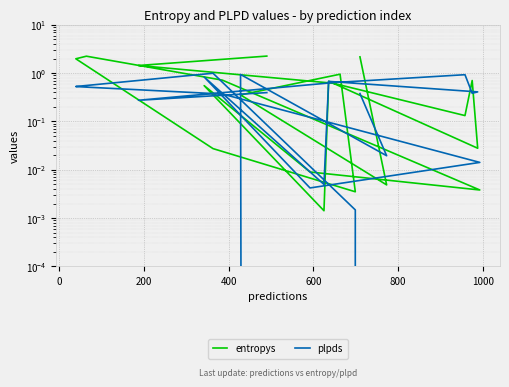

What is the difference between the maximum and minimum values in the plpds series?

1.1